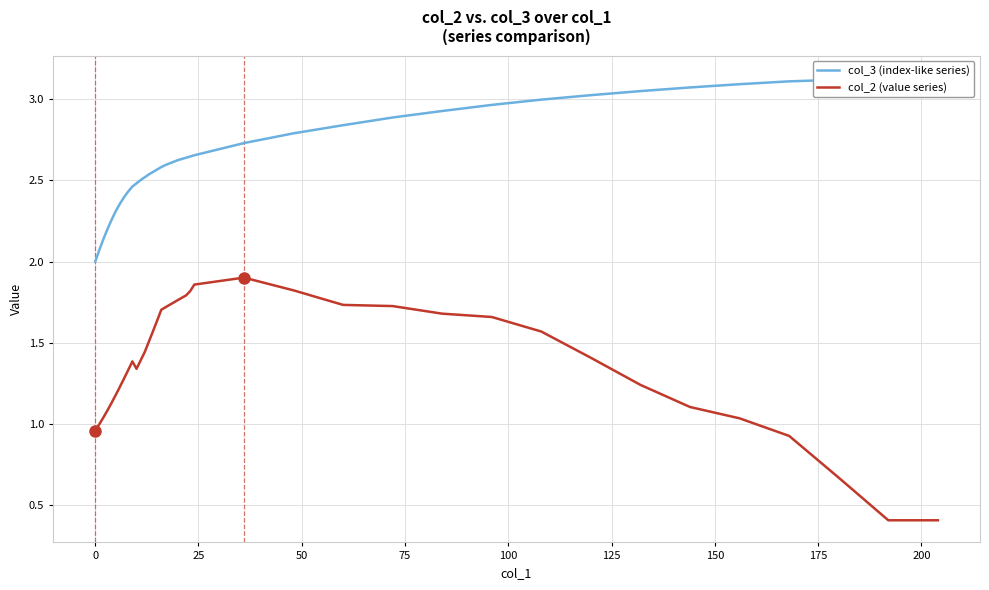

Which series has the largest total across all categories?

col_3 (index-like series)